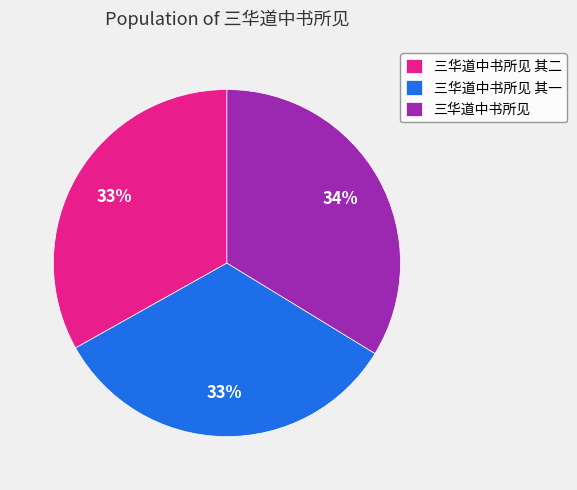

Does 三华道中书所见 account for over 50% of the chart?

No